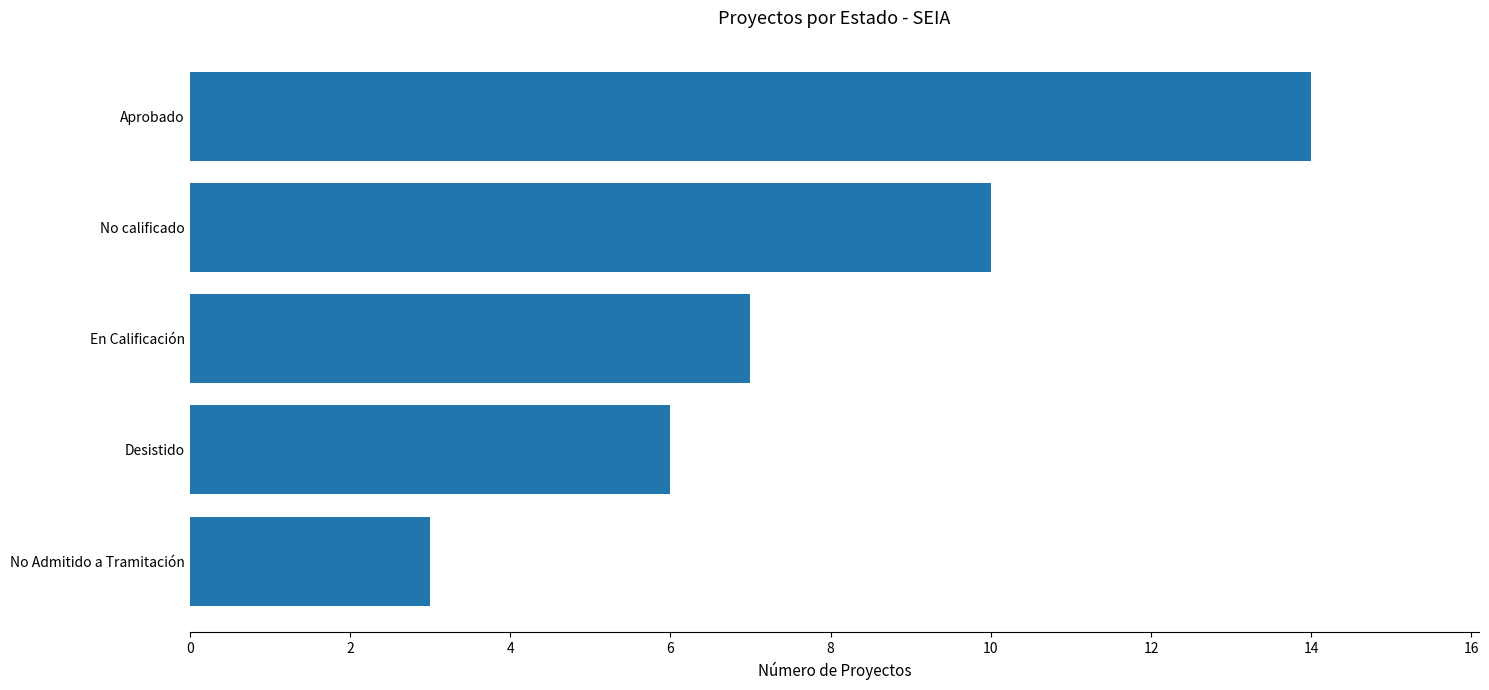

List the labels in order of value, smallest first.

No Admitido a Tramitación, Desistido, En Calificación, No calificado, Aprobado